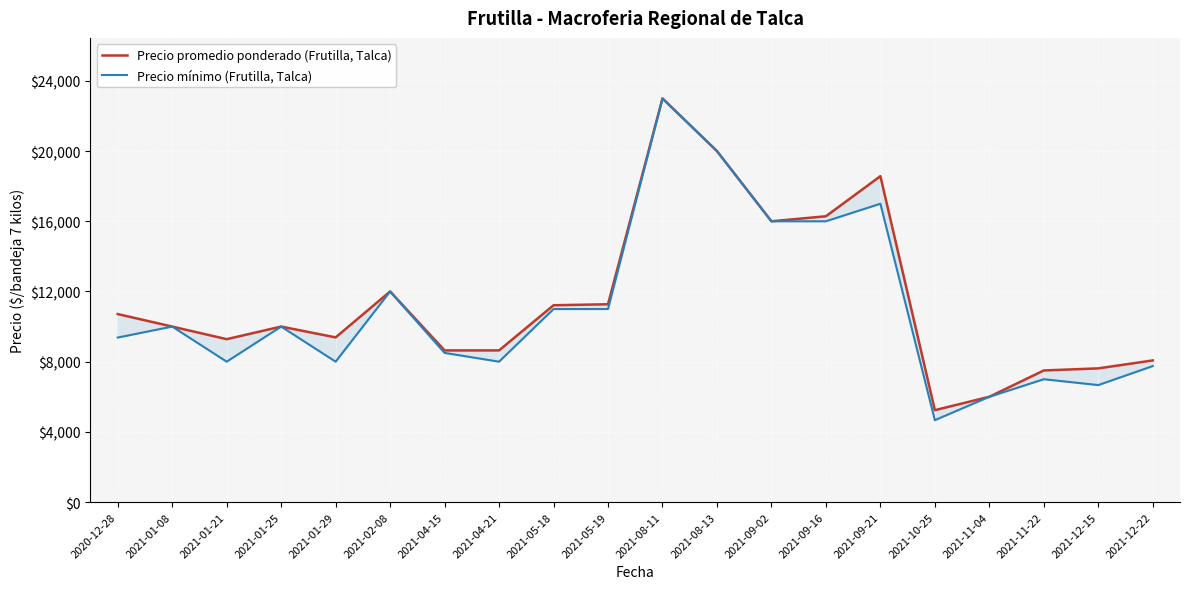

Reading right to left, extract all data points from this chart.

Precio promedio ponderado (Frutilla, Talca): 2021-12-22=8071	2021-12-15=7619	2021-11-22=7500	2021-11-04=6000	2021-10-25=5238	2021-09-21=18571	2021-09-16=16286	2021-09-02=16000	2021-08-13=20000	2021-08-11=23000	2021-05-19=11273	2021-05-18=11215	2021-04-21=8643	2021-04-15=8643	2021-02-08=12000	2021-01-29=9384	2021-01-25=10000	2021-01-21=9283	2021-01-08=10000	2020-12-28=10714
Precio mínimo (Frutilla, Talca): 2021-12-22=7750	2021-12-15=6667	2021-11-22=7000	2021-11-04=6000	2021-10-25=4667	2021-09-21=17000	2021-09-16=16000	2021-09-02=16000	2021-08-13=20000	2021-08-11=23000	2021-05-19=11000	2021-05-18=11000	2021-04-21=8000	2021-04-15=8500	2021-02-08=12000	2021-01-29=8000	2021-01-25=10000	2021-01-21=8000	2021-01-08=10000	2020-12-28=9375